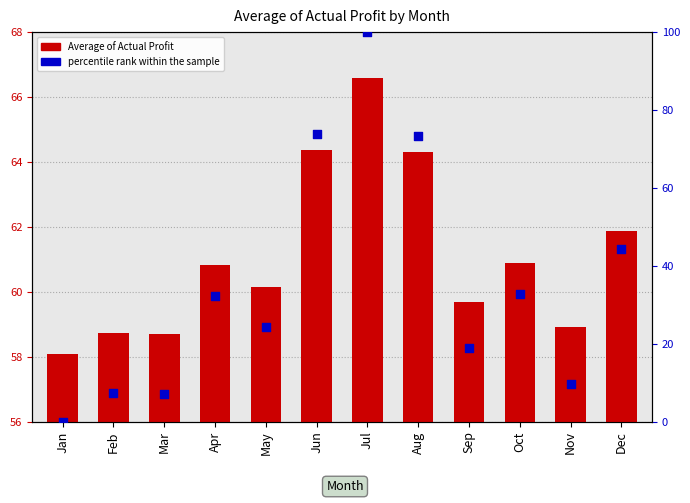

What are all the series names shown in the legend?

Average of Actual Profit, percentile rank within the sample